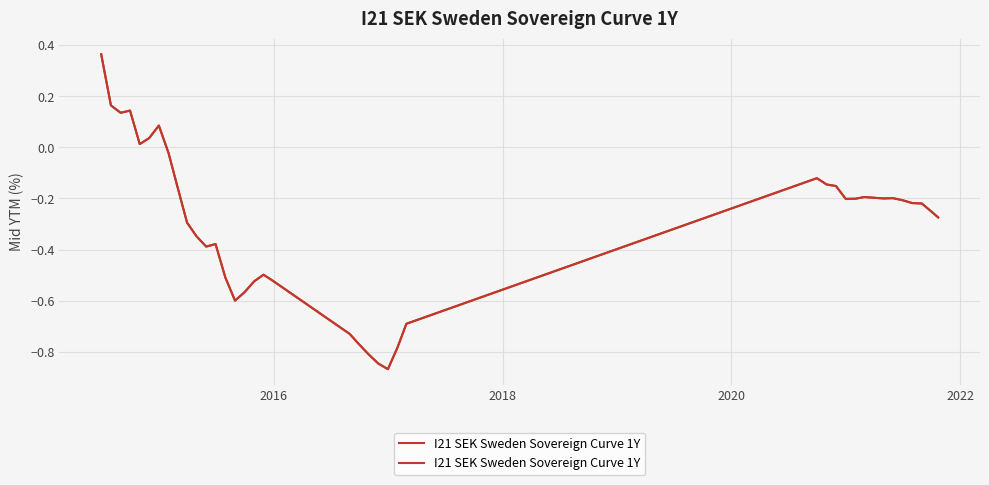

How many negative values are there?

33